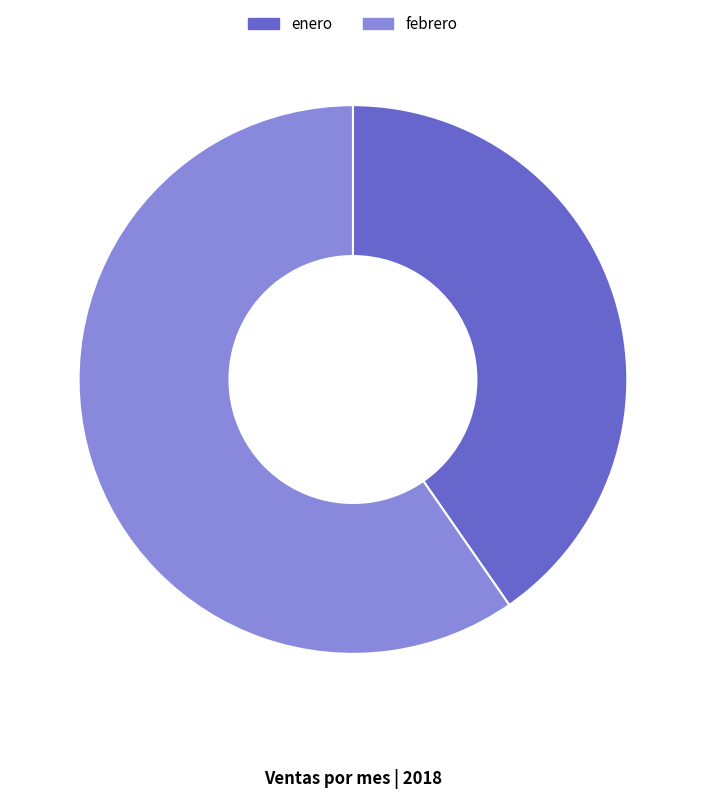

Rank the categories by value from lowest to highest.

enero, febrero